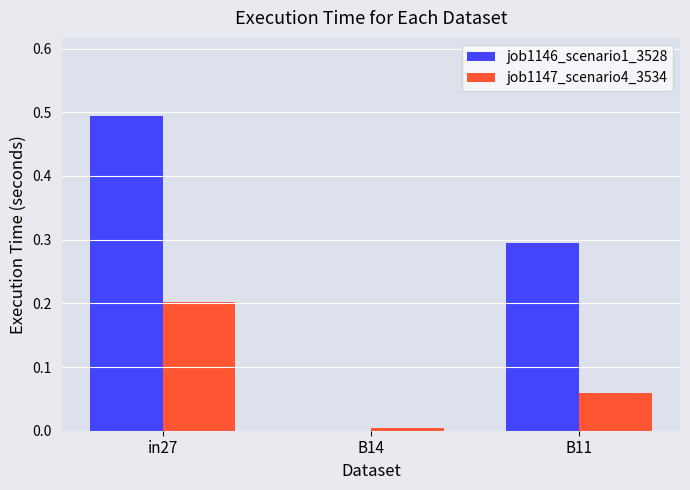

Are the bars horizontal?

No